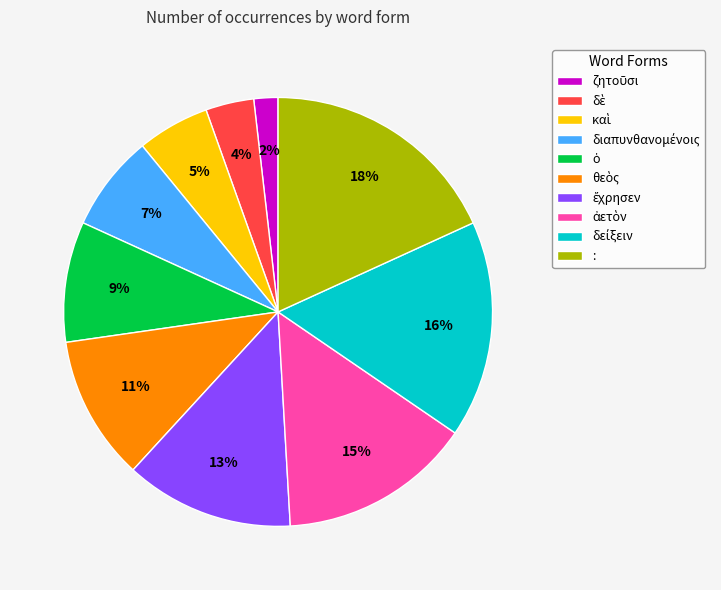

True or false: : accounts for 5% of the total.

False